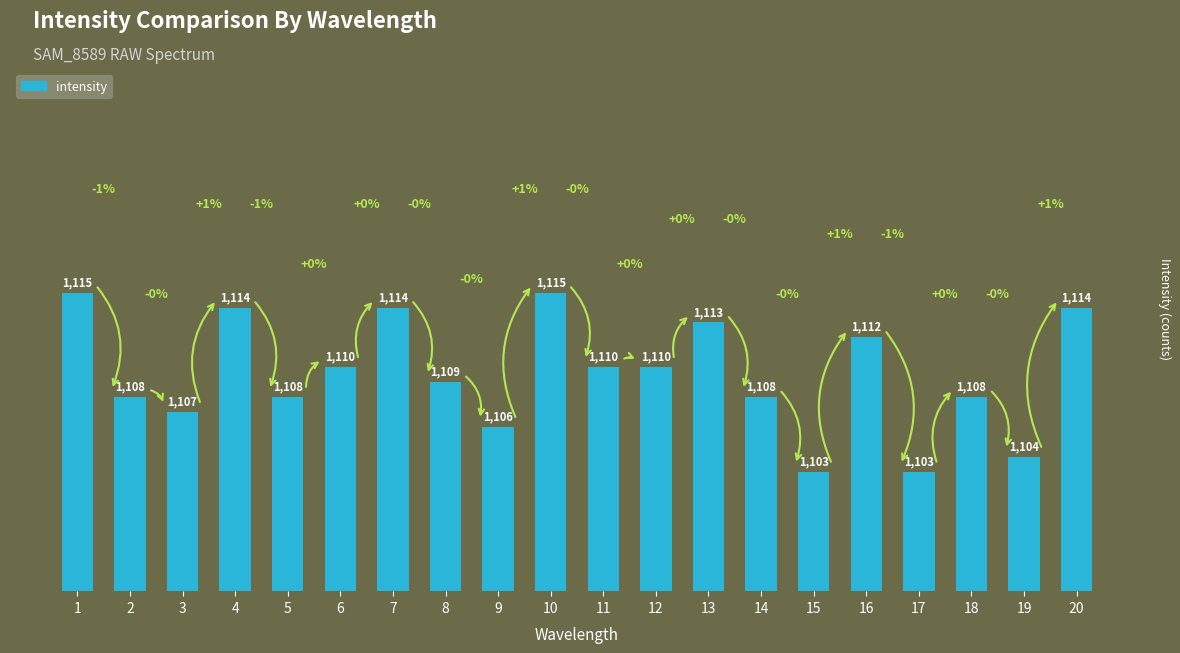

Reading right to left, transcribe all the data shown in this chart.

20=1114	19=1104	18=1108	17=1103	16=1112	15=1103	14=1108	13=1113	12=1110	11=1110	10=1115	9=1106	8=1109	7=1114	6=1110	5=1108	4=1114	3=1107	2=1108	1=1115